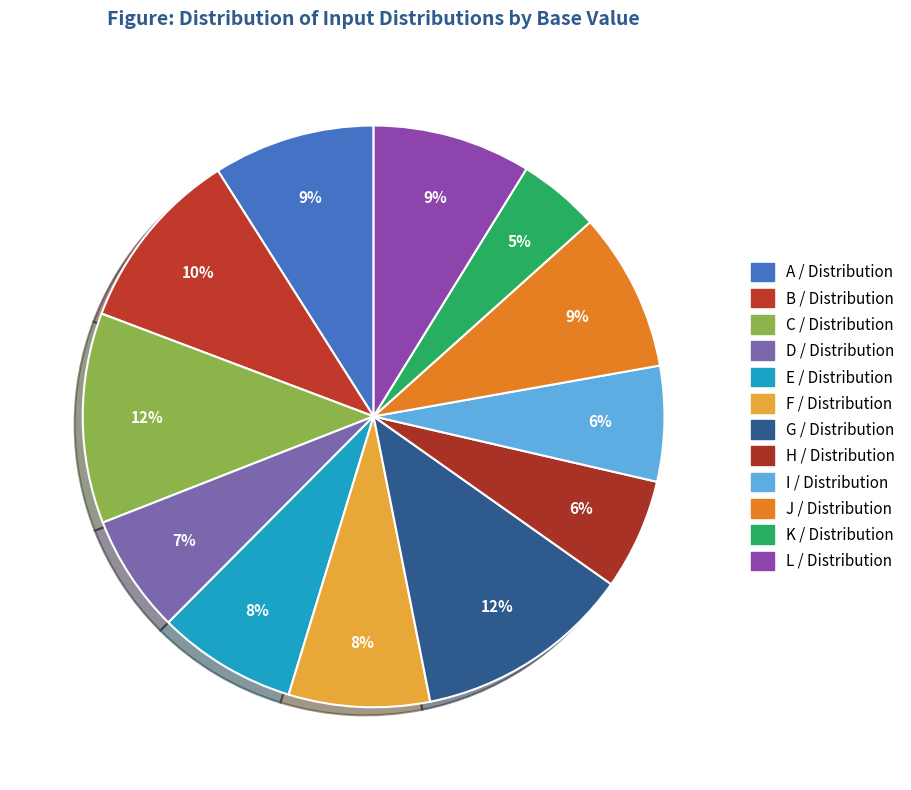

What is the largest slice in the pie chart?

G / Distribution